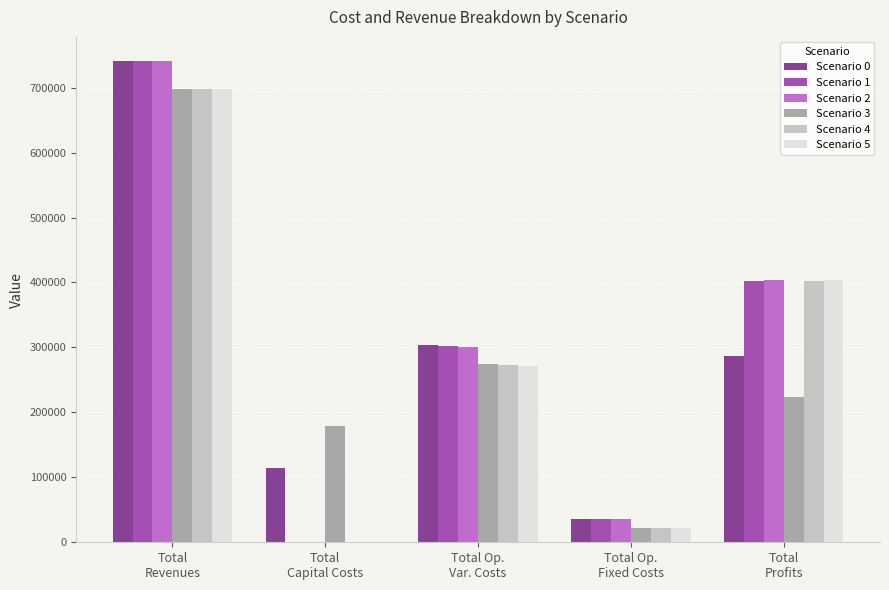

At which label does Scenario 2 reach its peak?

Total
Revenues